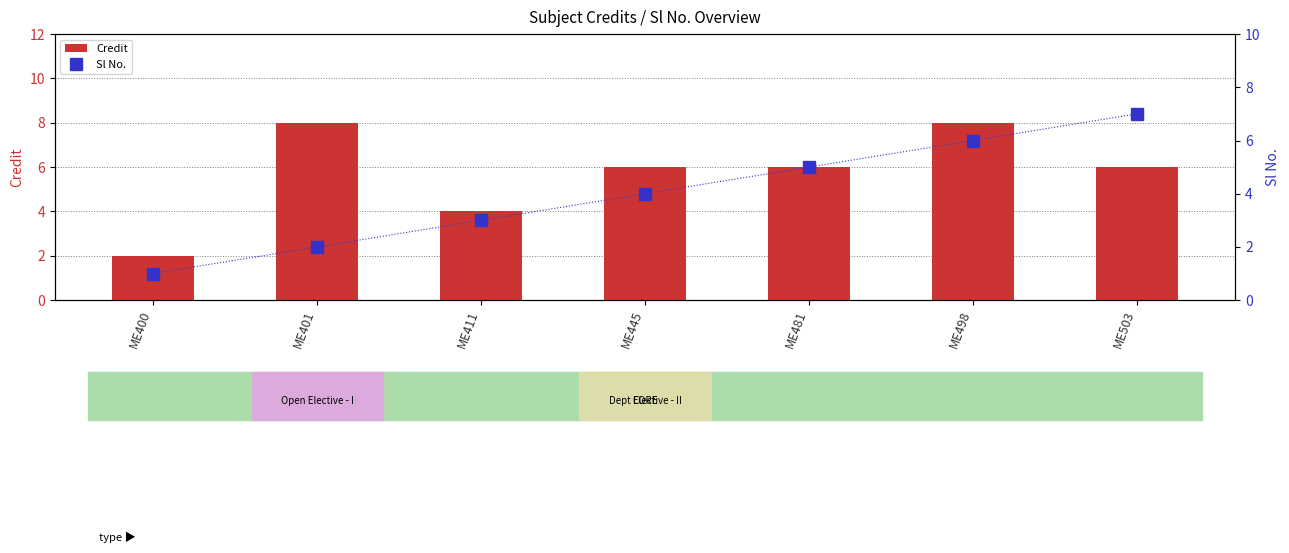

What are all the series names shown in the legend?

Credit, Sl No.